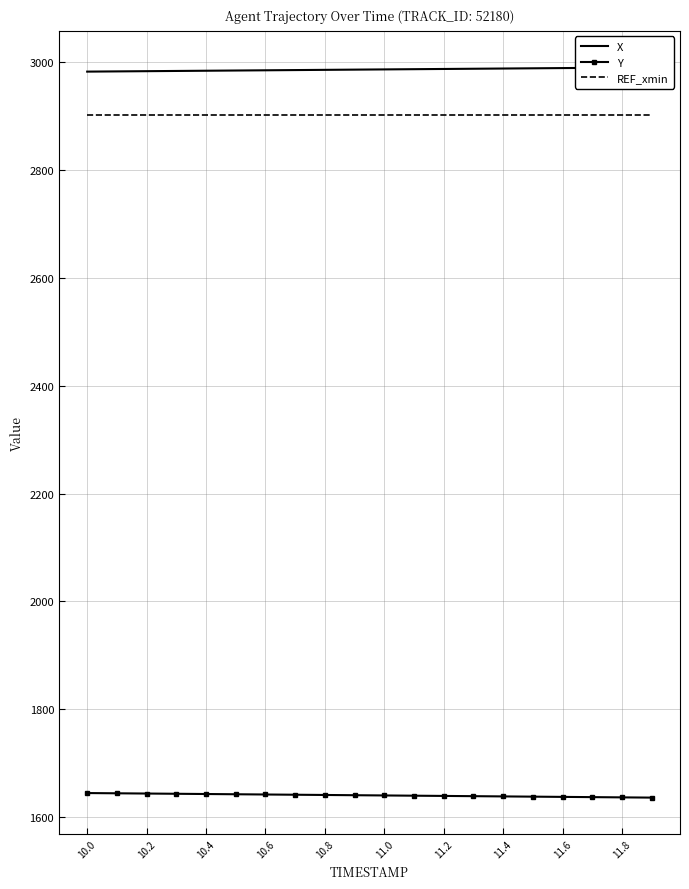

What is the average value of the Y series?

1640.5